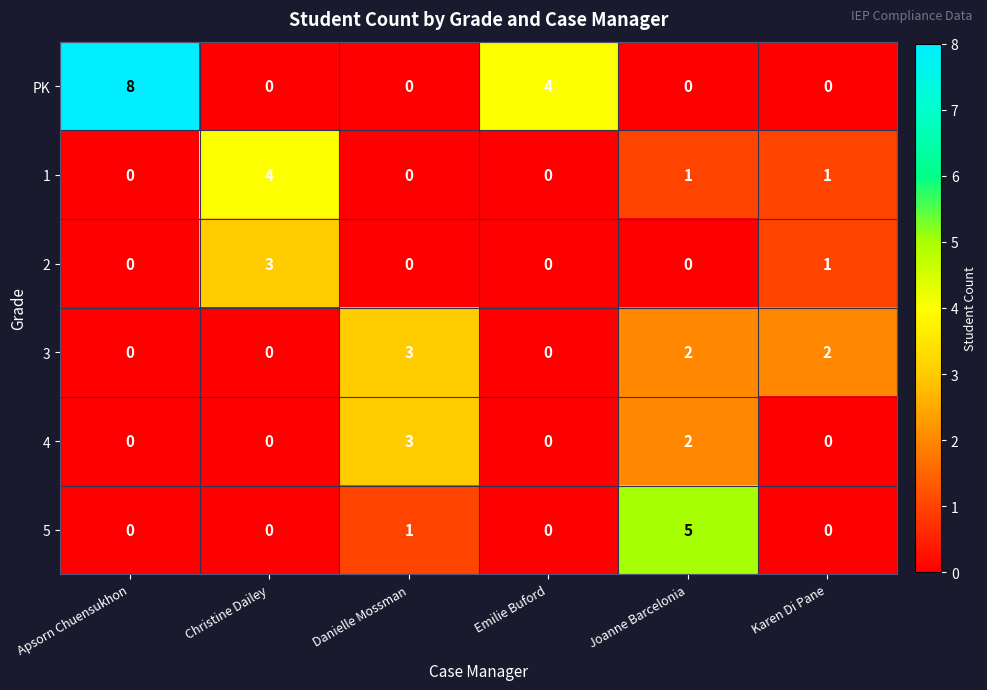

How many categories are shown in the chart?

6